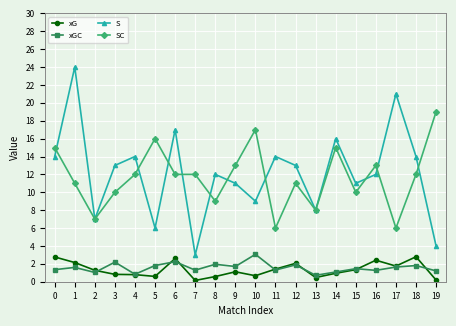

Which series ends up on top after the final intersection of xG and xGC?

xGC